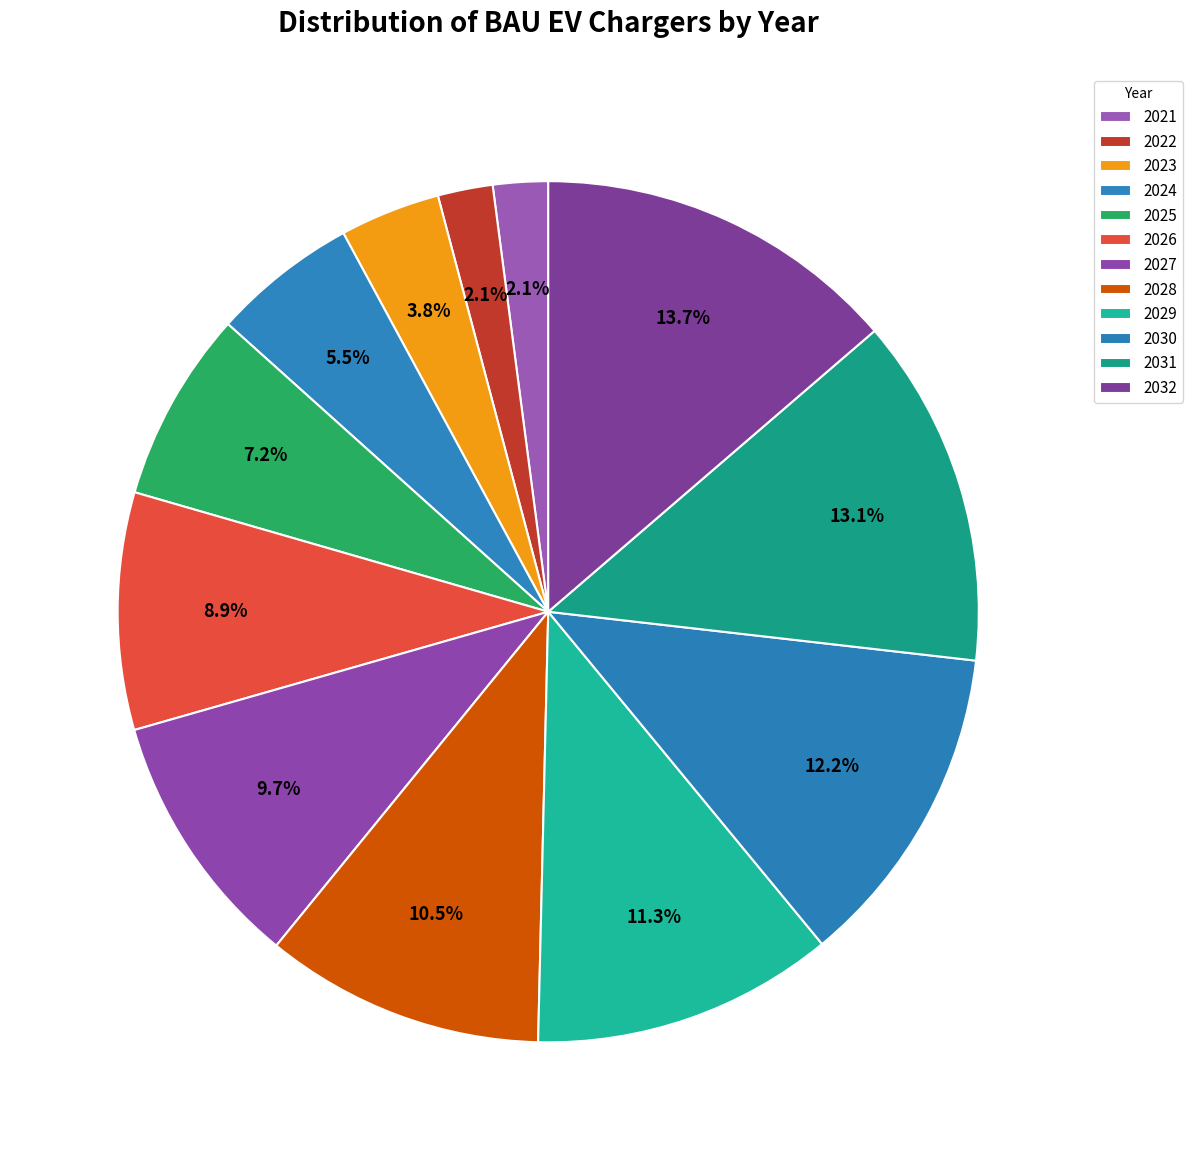

Does 2021 account for over 50% of the chart?

No